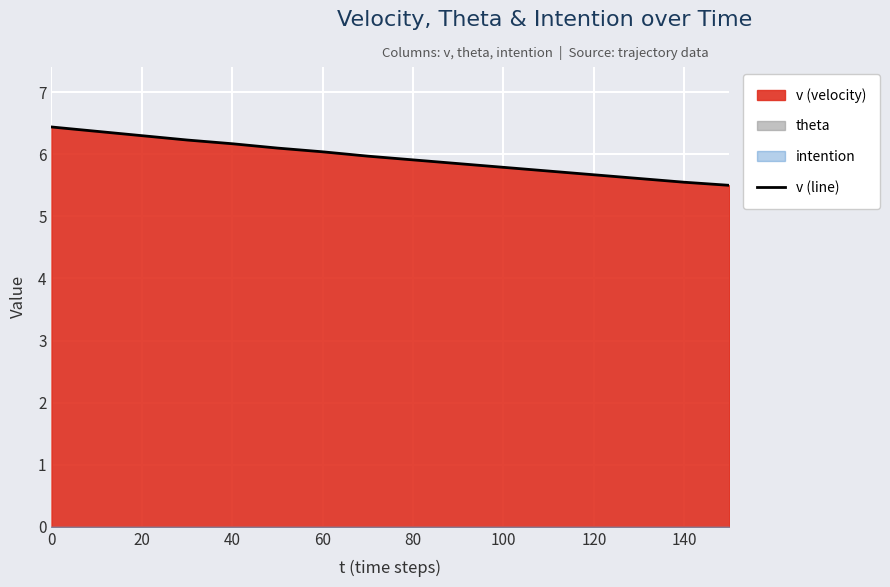

True or false: v (line) has a value of 1.9 at 60.

False